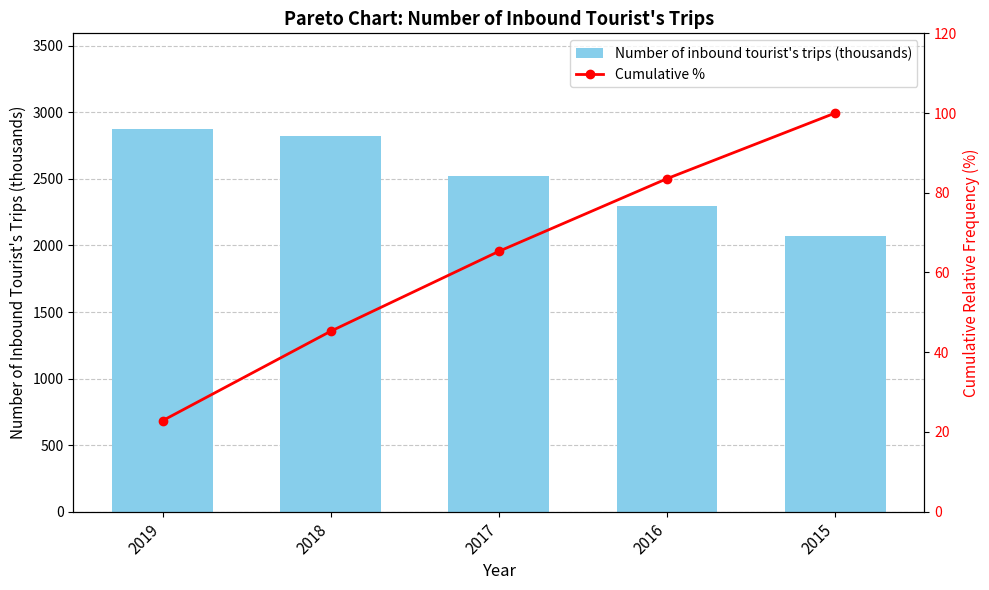

What is the difference between the Number of inbound tourist's trips (thousands) values at 2015 and 2016?

224.6